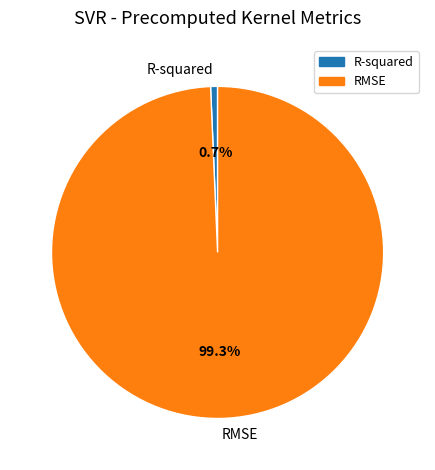

How many slices are in this pie chart?

2